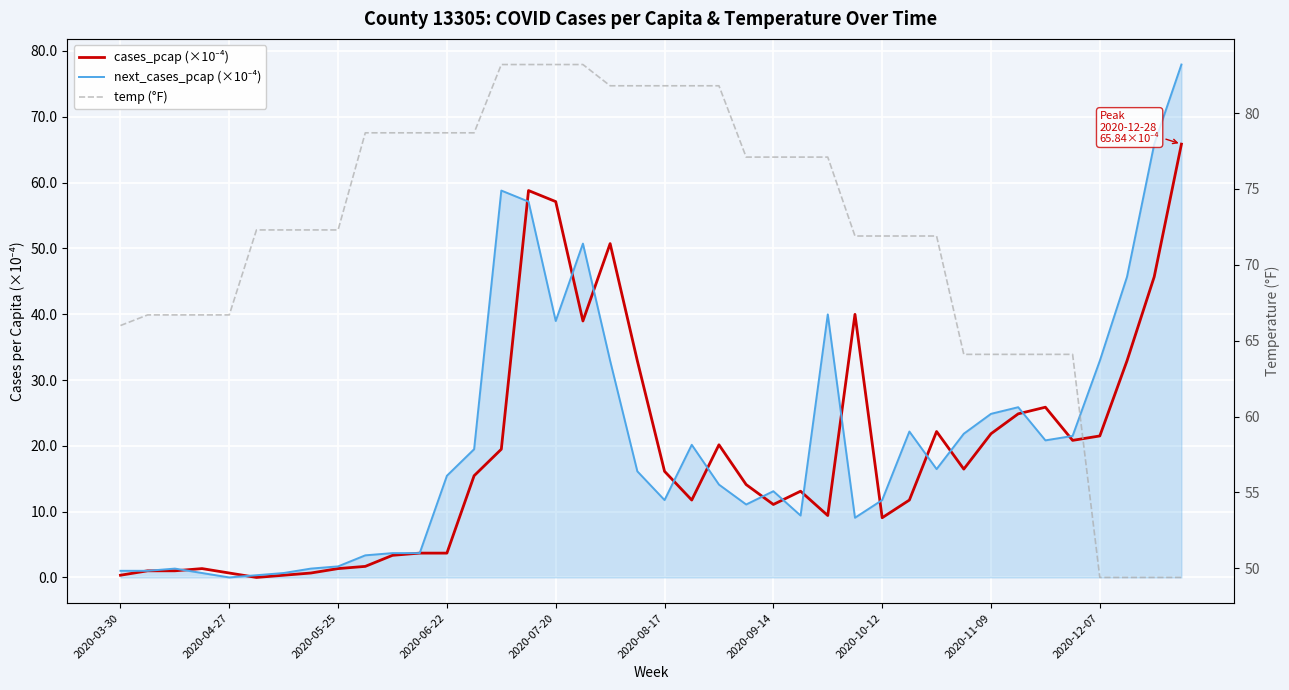

How many values in cases_pcap (×10⁻⁴) are above zero?

39